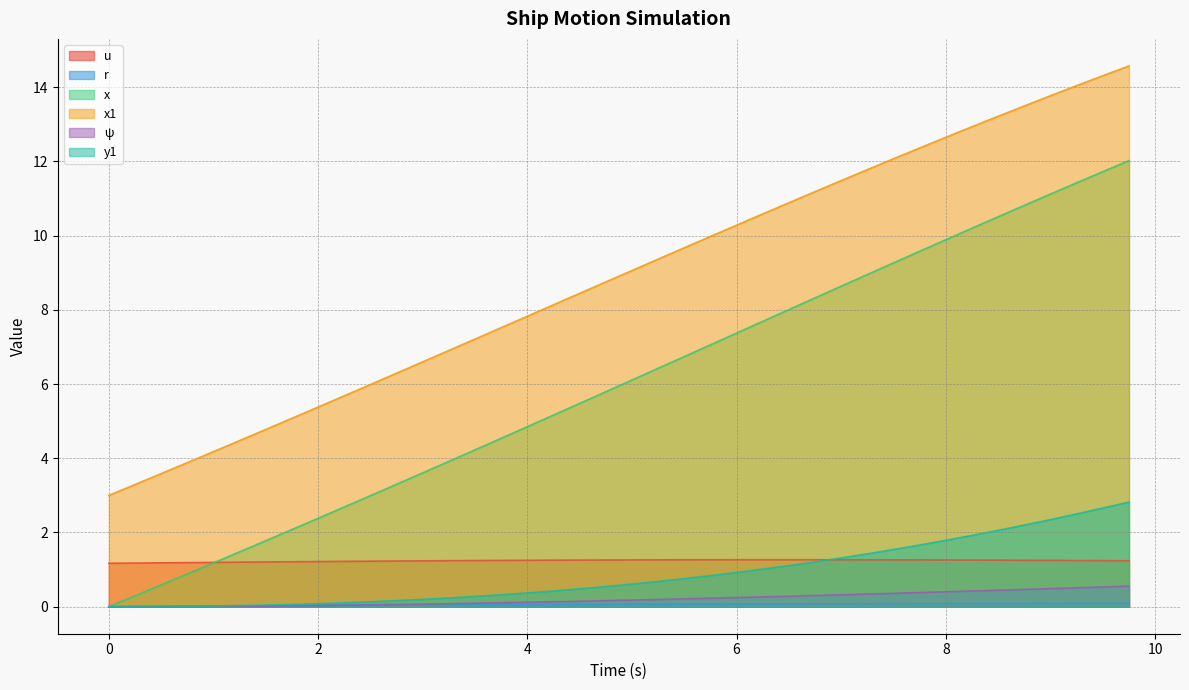

How many lines are shown in the chart?

6